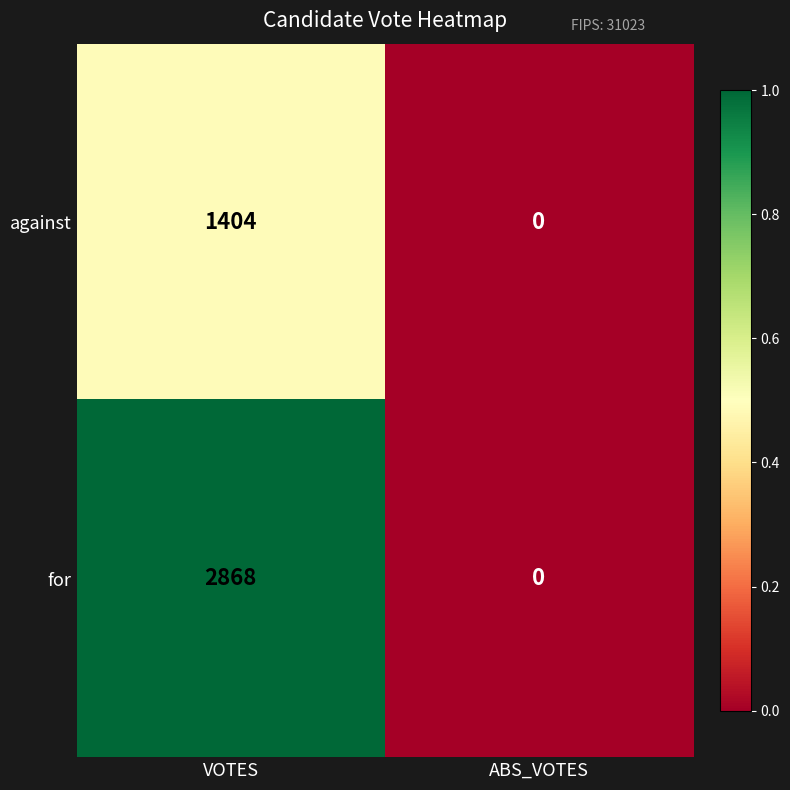

Between VOTES and ABS_VOTES, which series saw the biggest shift?

for